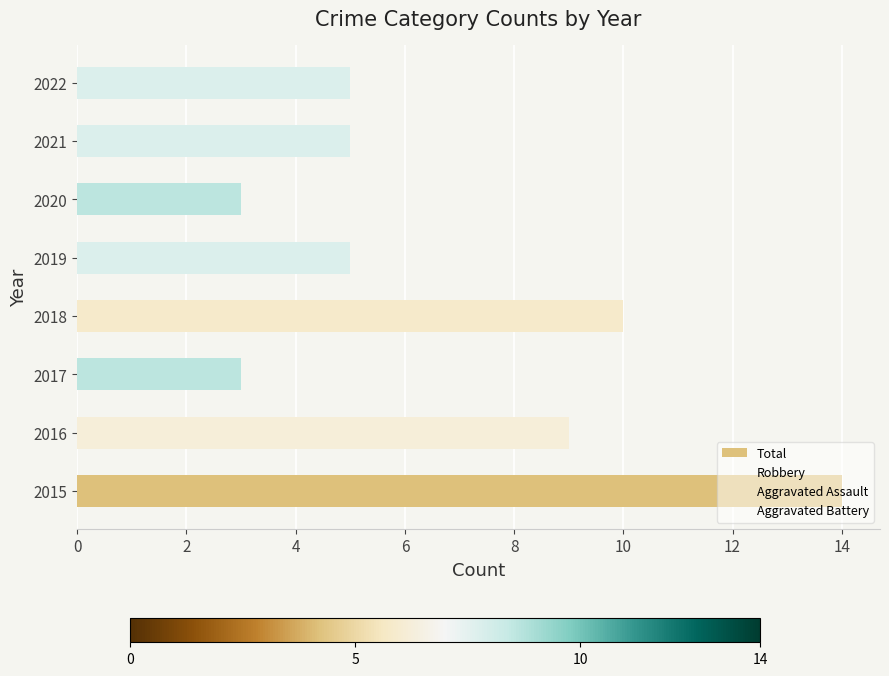

What is the maximum value shown in the chart?

14